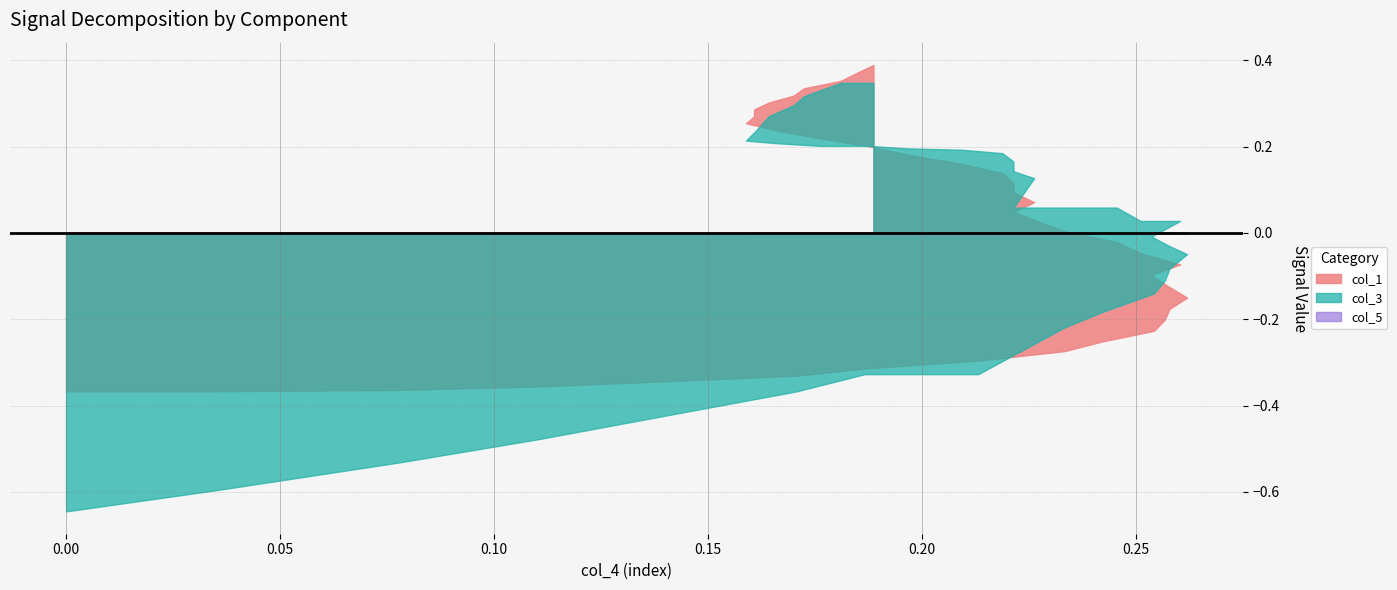

At which category is the sum across all series the highest?

39